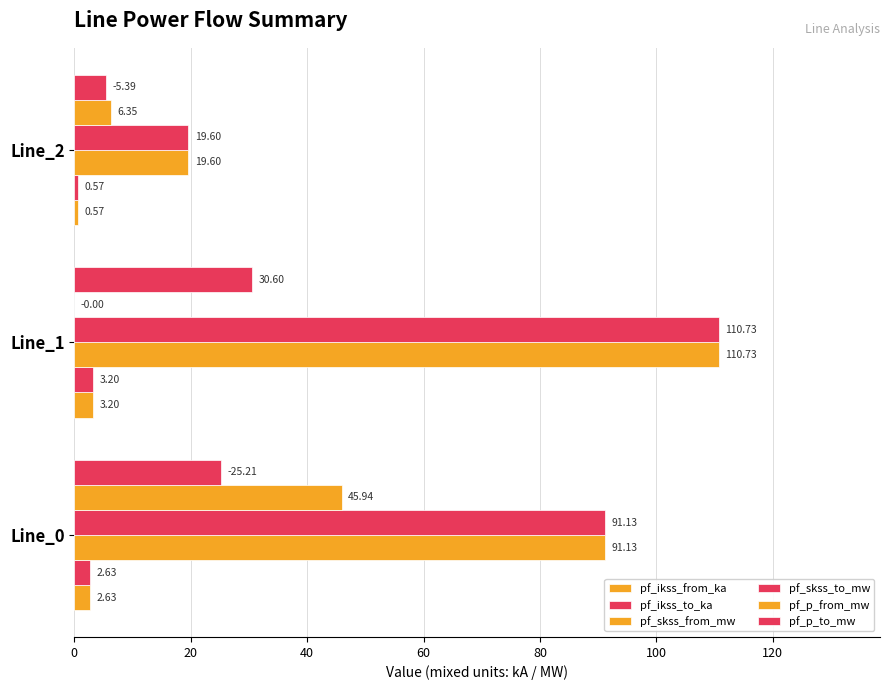

Count the number of categories in the chart.

3